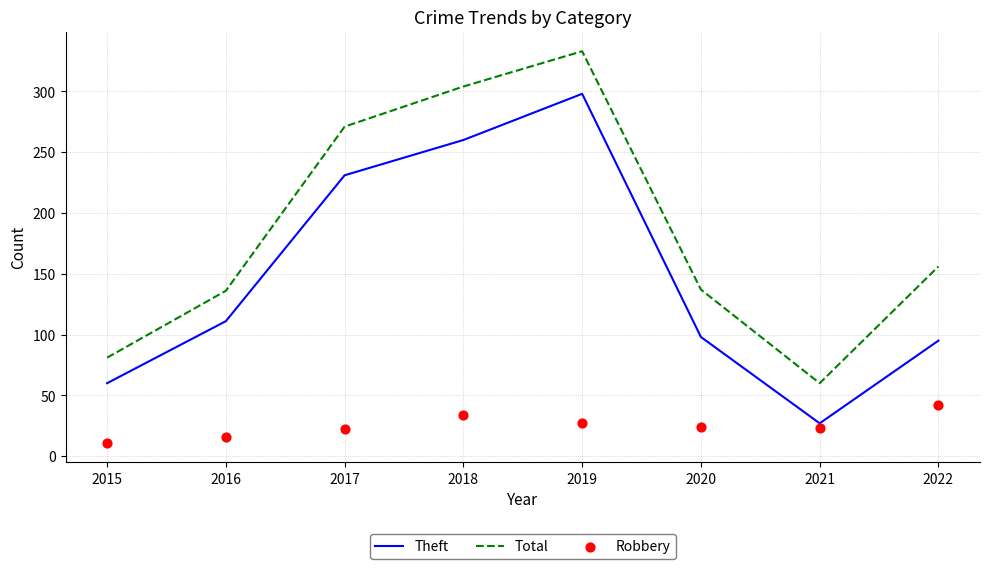

Which series reaches the maximum Y coordinate?

Total